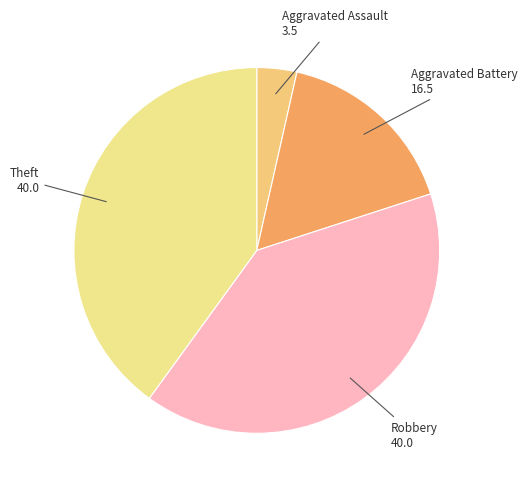

What is the smallest slice in the pie chart?

Aggravated Assault